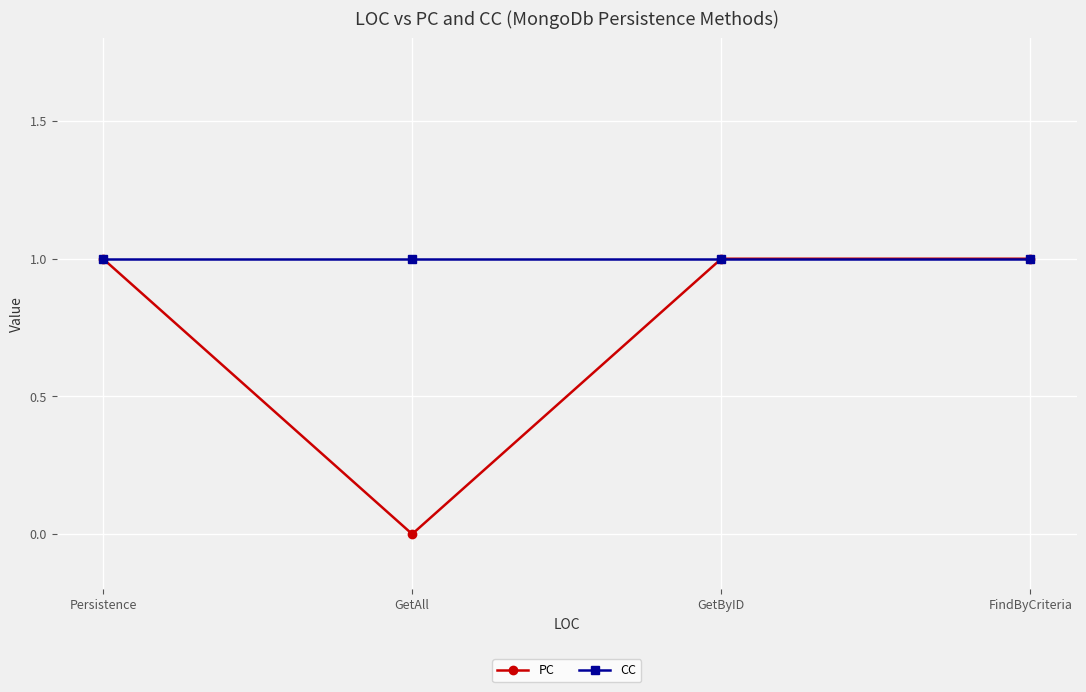

What is the total value across all series at GetByID?

2